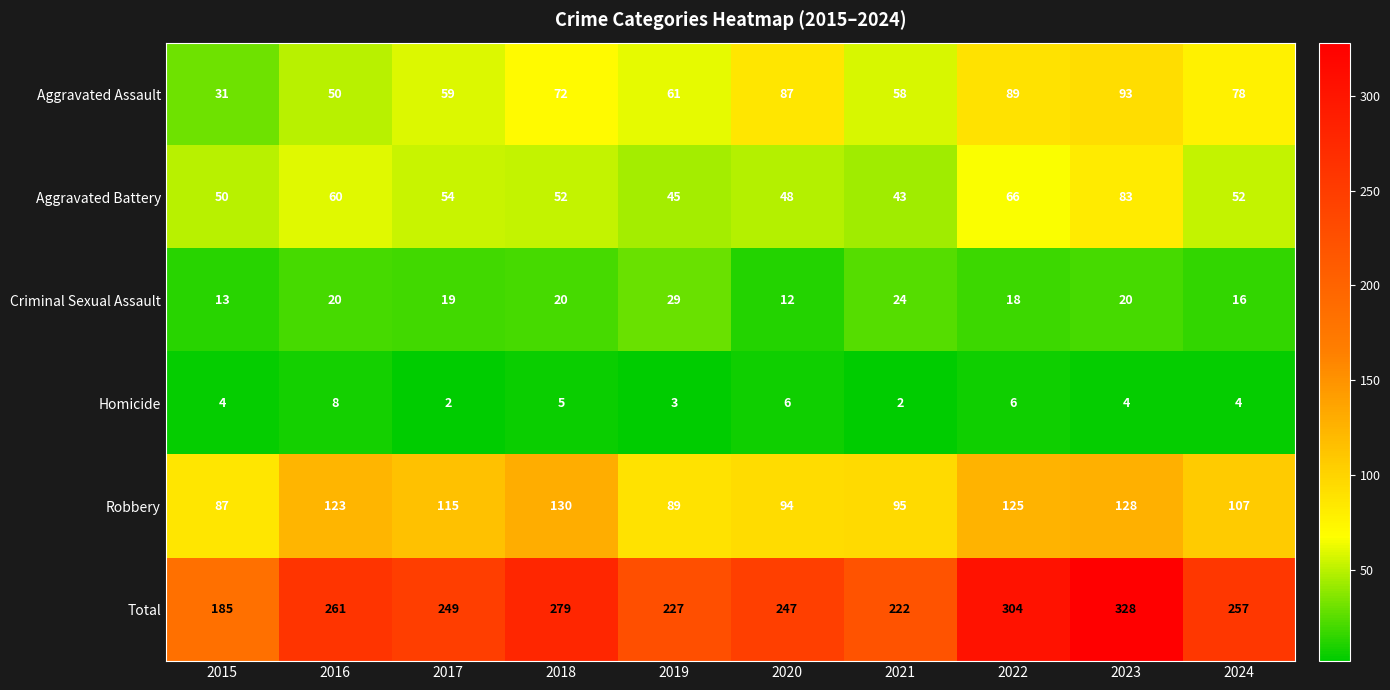

Count the number of categories in the chart.

10